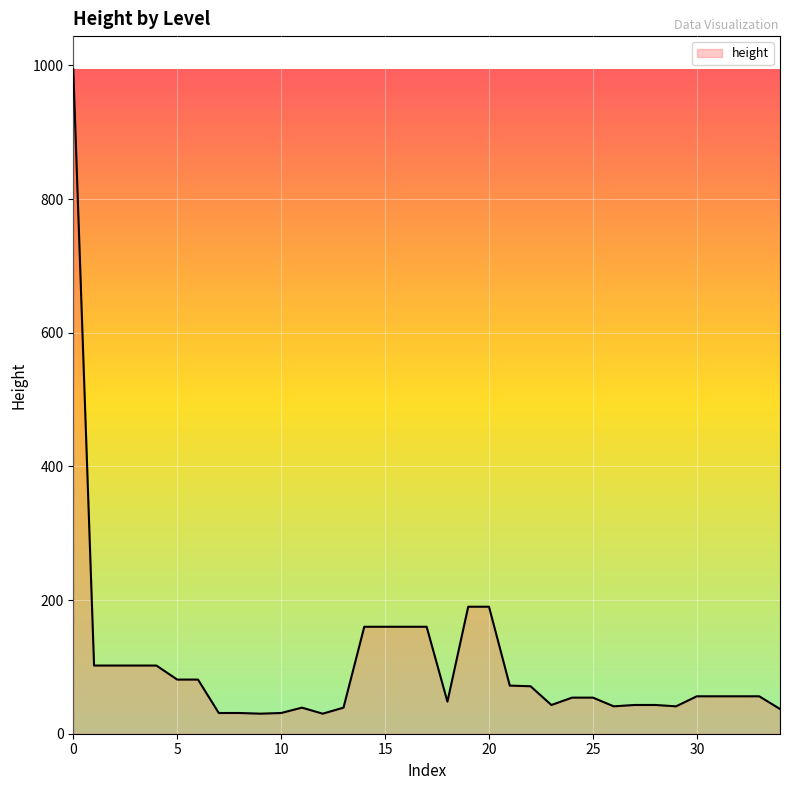

What is the maximum value shown in the chart?

994